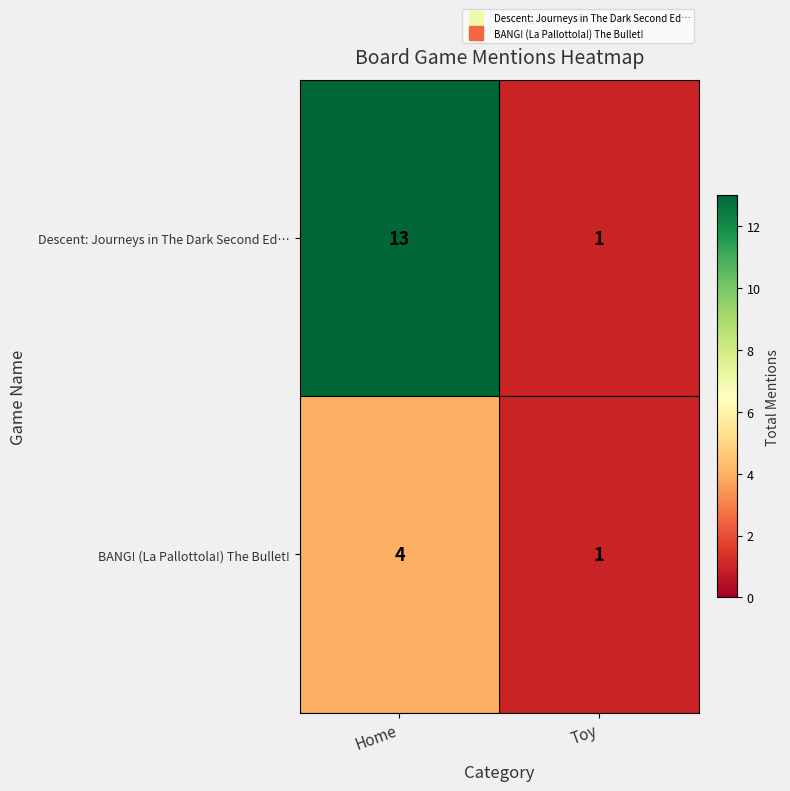

Which series has the largest range (max minus min)?

Descent: Journeys in The Dark Second Ed…